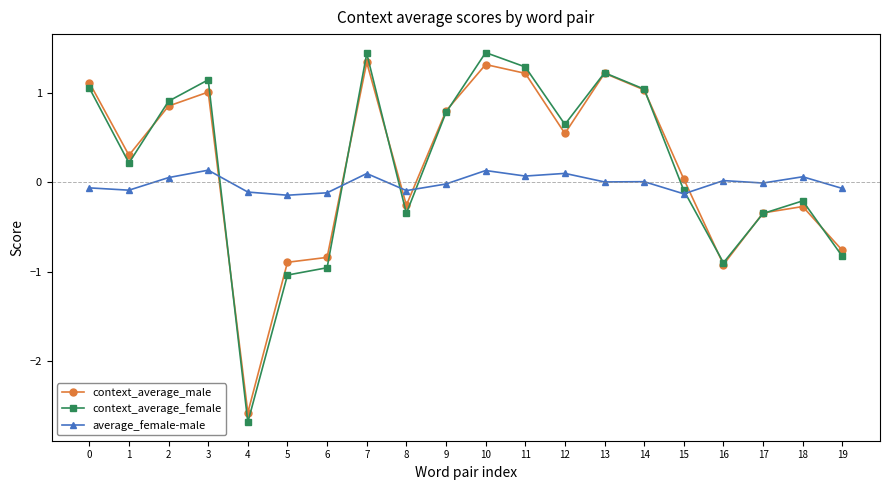

Is the value of context_average_female at 11 greater than the value of average_female-male at 4?

Yes